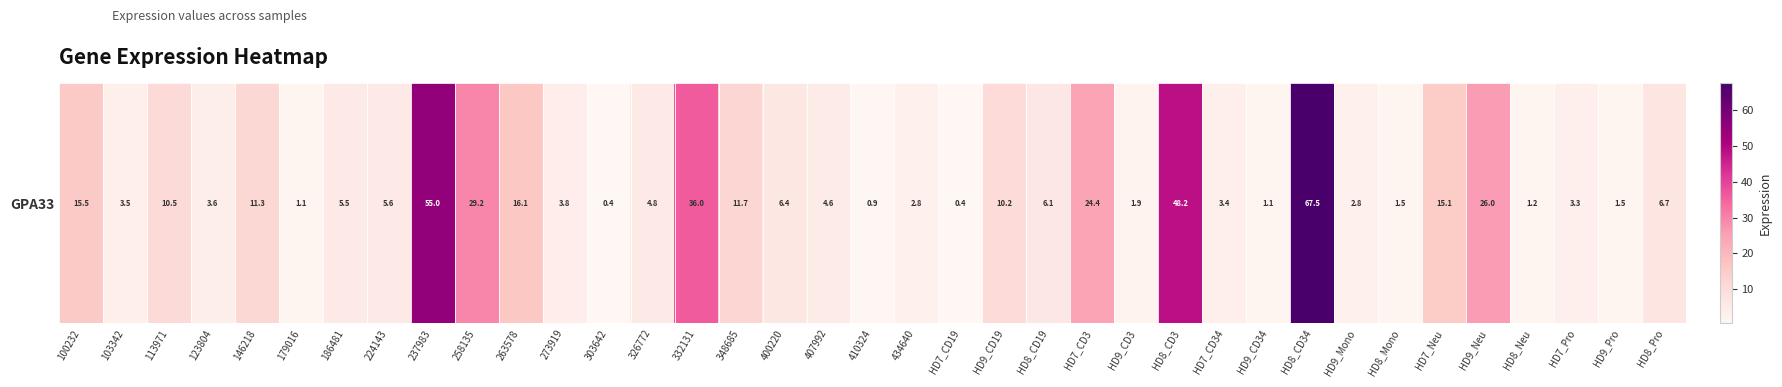

What is the difference between the values at HD9_CD34 and HD9_Pro?

0.4